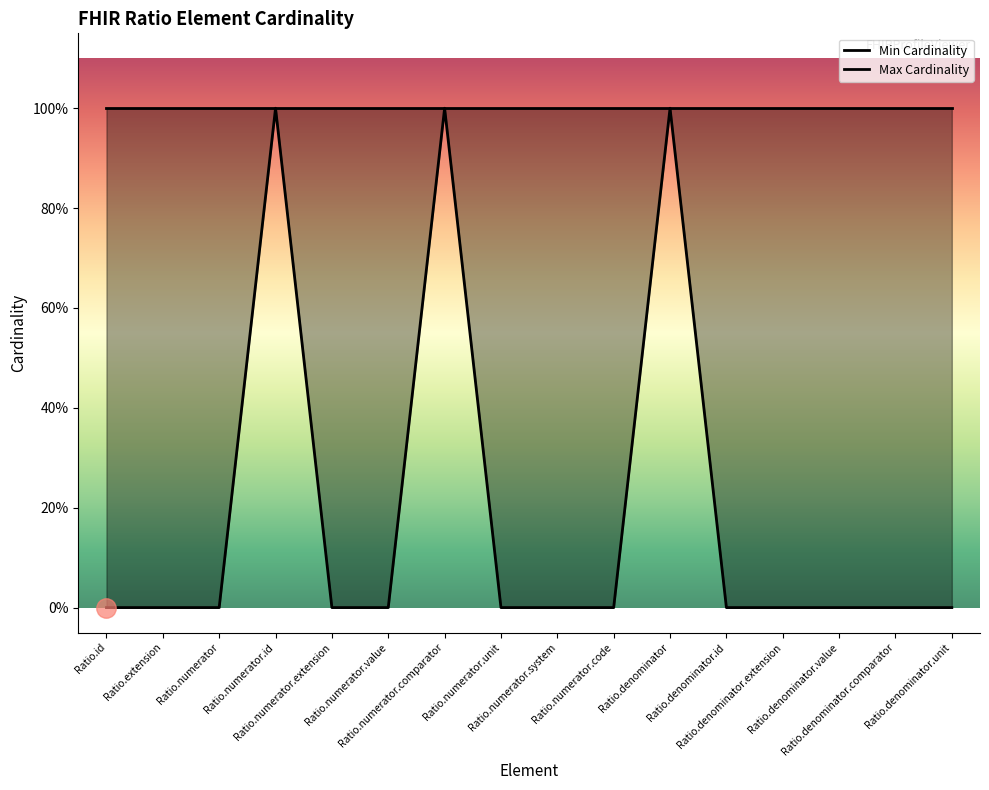

Rank the categories by value from lowest to highest.

Ratio.id, Ratio.extension, Ratio.numerator, Ratio.numerator.extension, Ratio.numerator.value, Ratio.numerator.unit, Ratio.numerator.system, Ratio.numerator.code, Ratio.denominator.id, Ratio.denominator.extension, Ratio.denominator.value, Ratio.denominator.comparator, Ratio.denominator.unit, Ratio.numerator.id, Ratio.numerator.comparator, Ratio.denominator